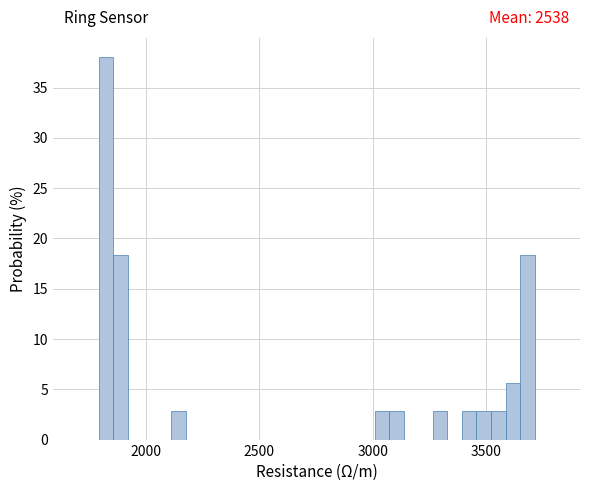

Read against the x-axis, roughly where is the centre of the tallest bar?

1800